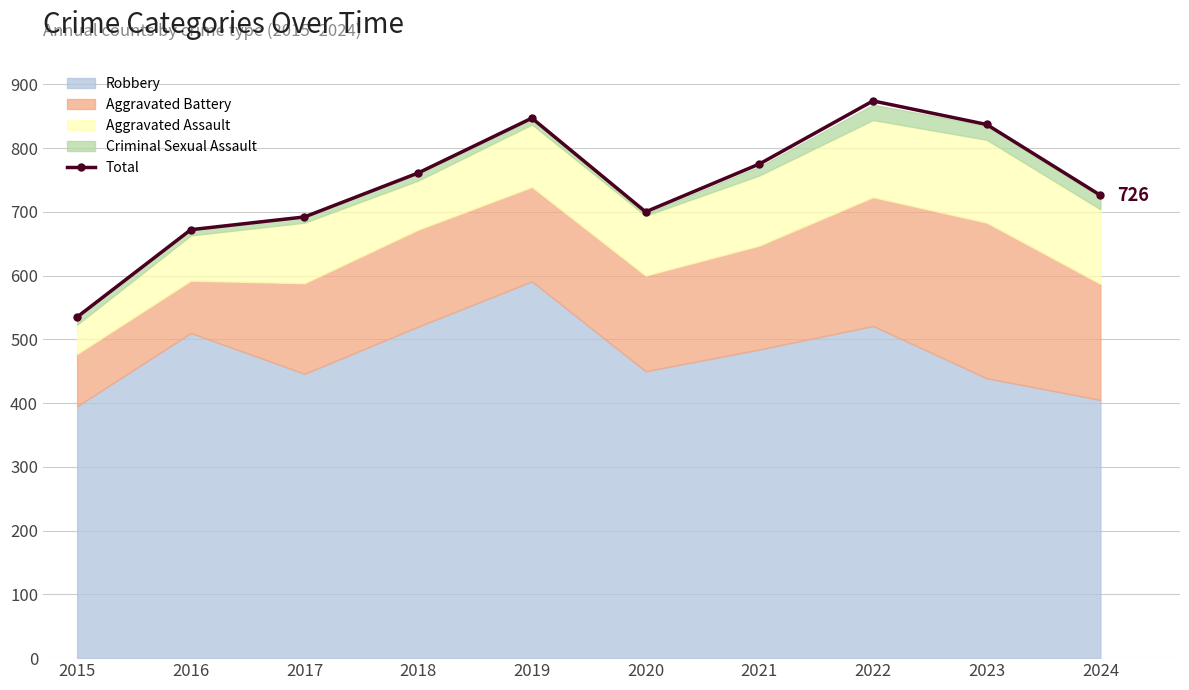

The chart shows a value of 535 at 2015. True or false?

True